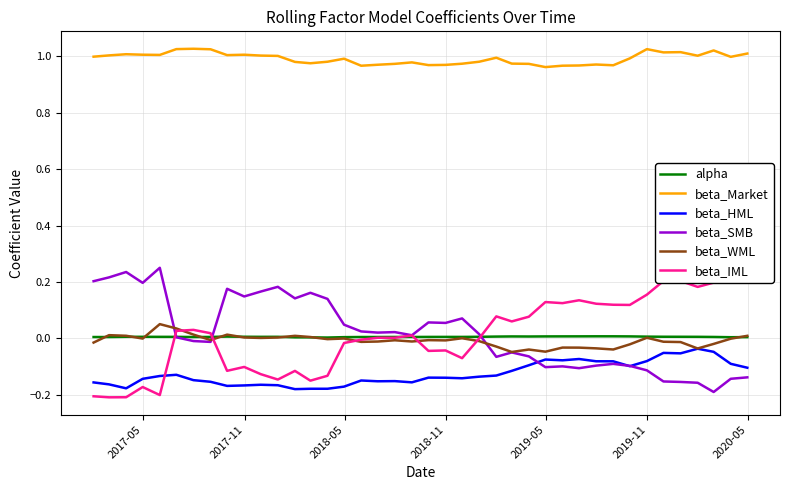

Which series has the largest total across all categories?

beta_Market